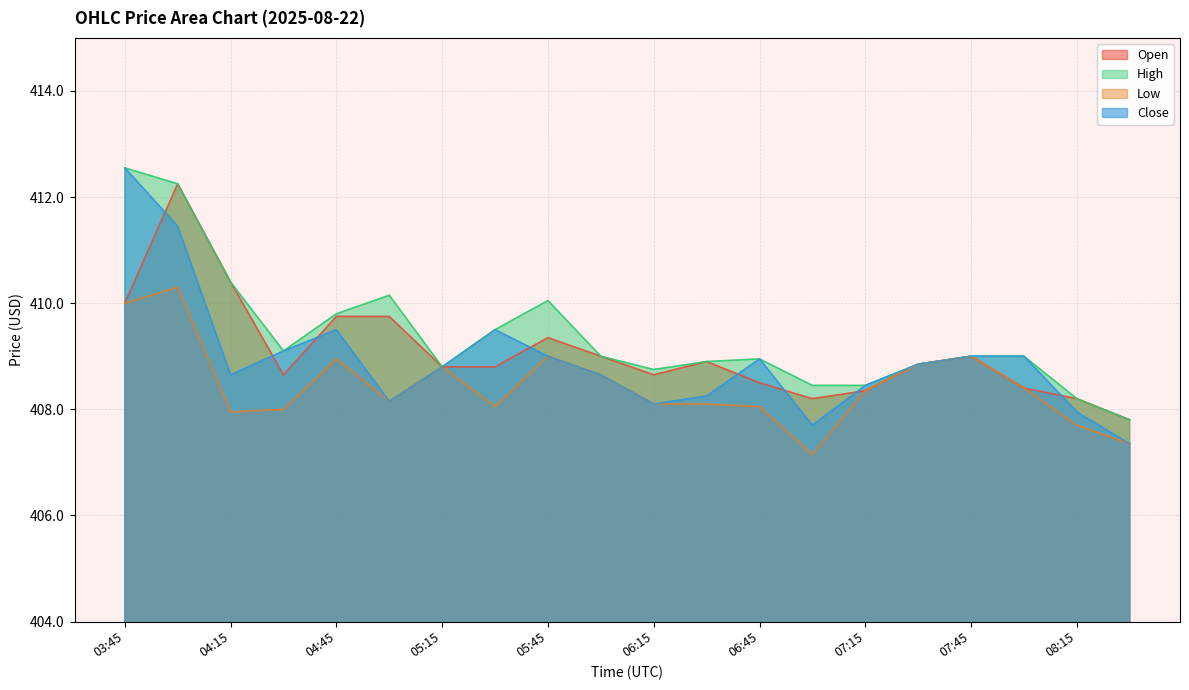

How many values in the Low series exceed 408?

15